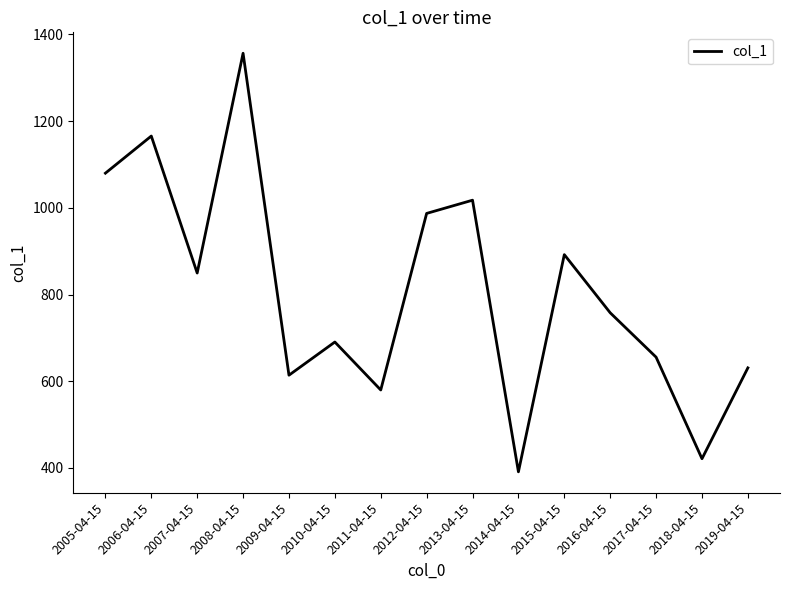

How many interior local valleys (lower than both neighbors) does the data have?

5